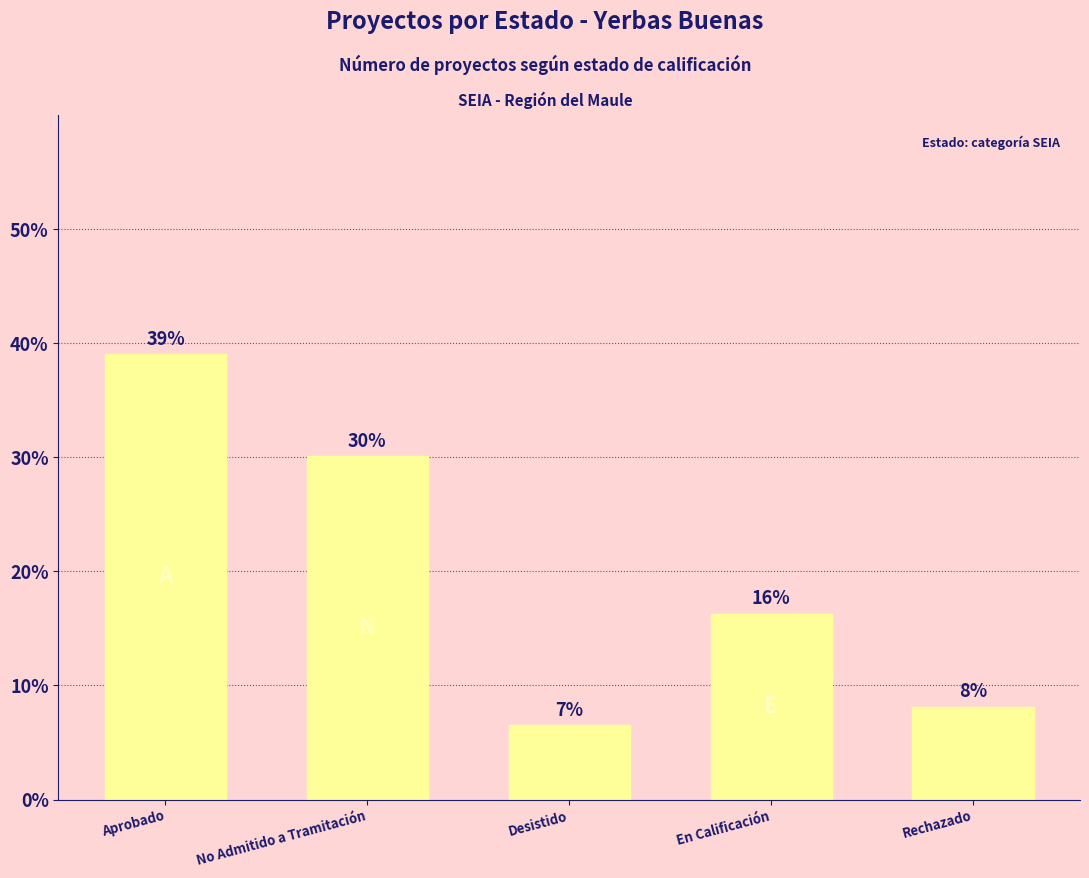

What is the label of the 1st bar from the right?

Rechazado